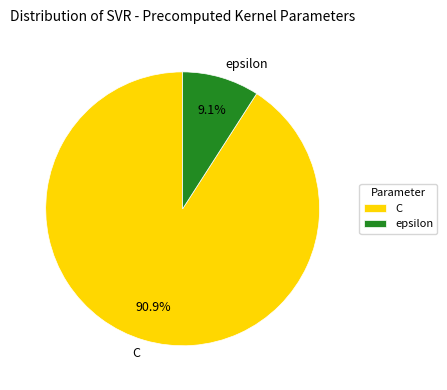

Between C and epsilon, which is larger?

C